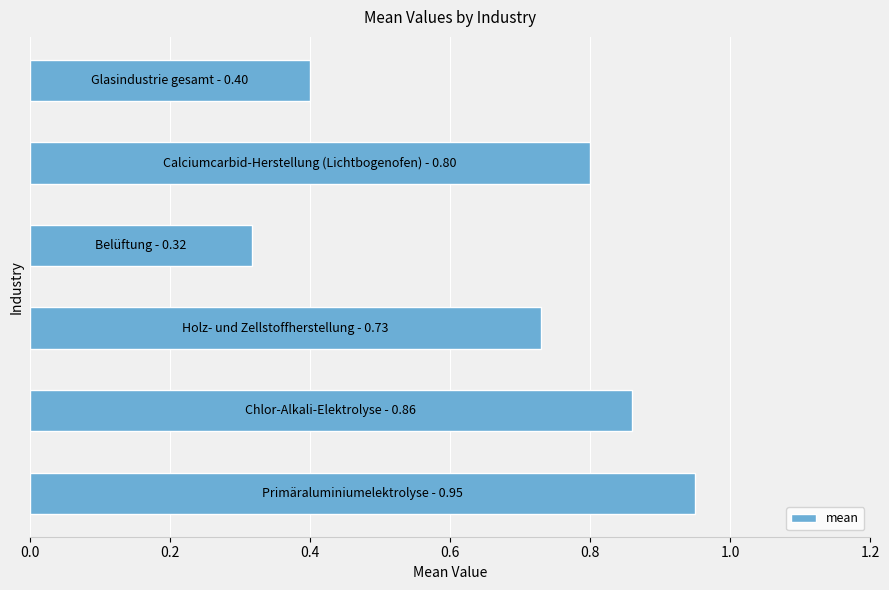

What is the difference between the second highest and second lowest values?

0.5